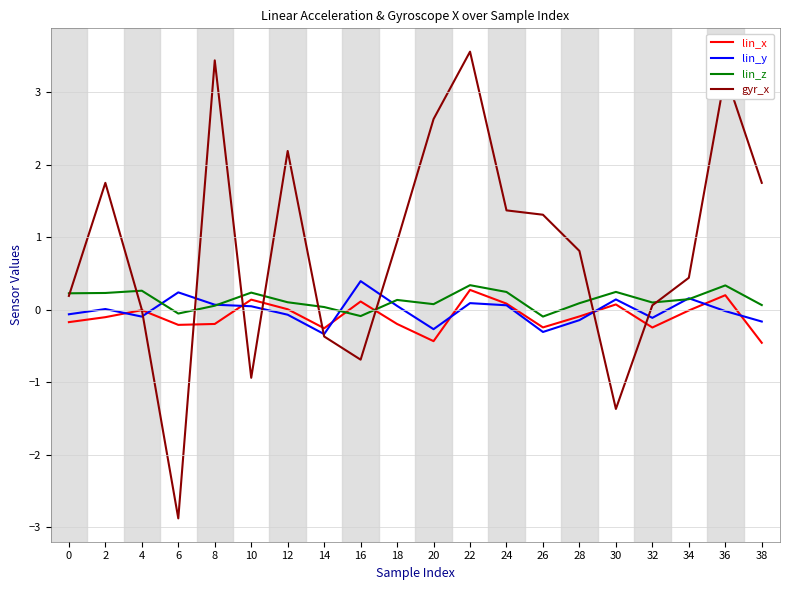

The gyr_x series shows 3.4 at 8. True or false?

True